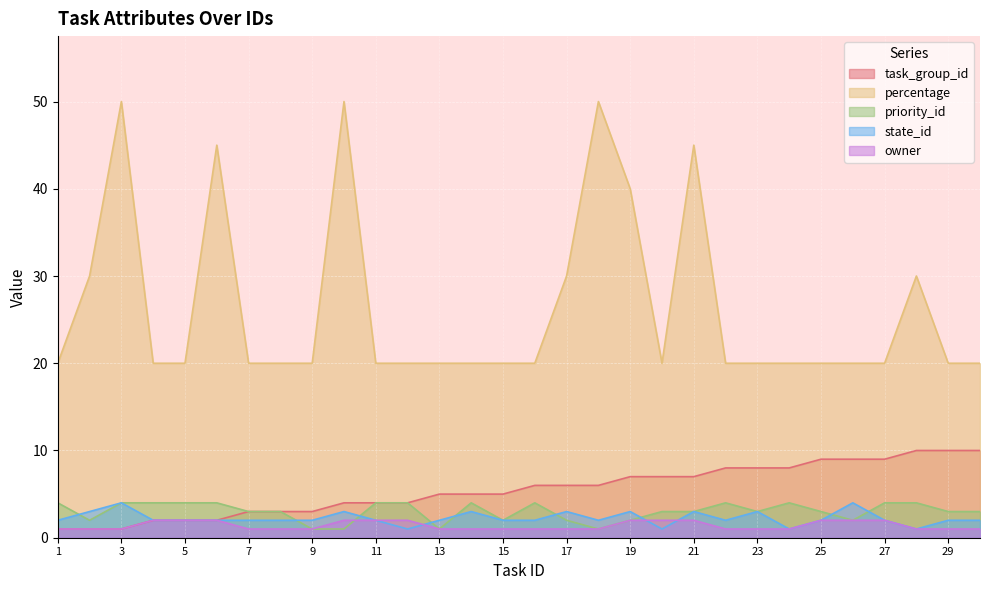

How many state_id values are between 2 and 3?

24